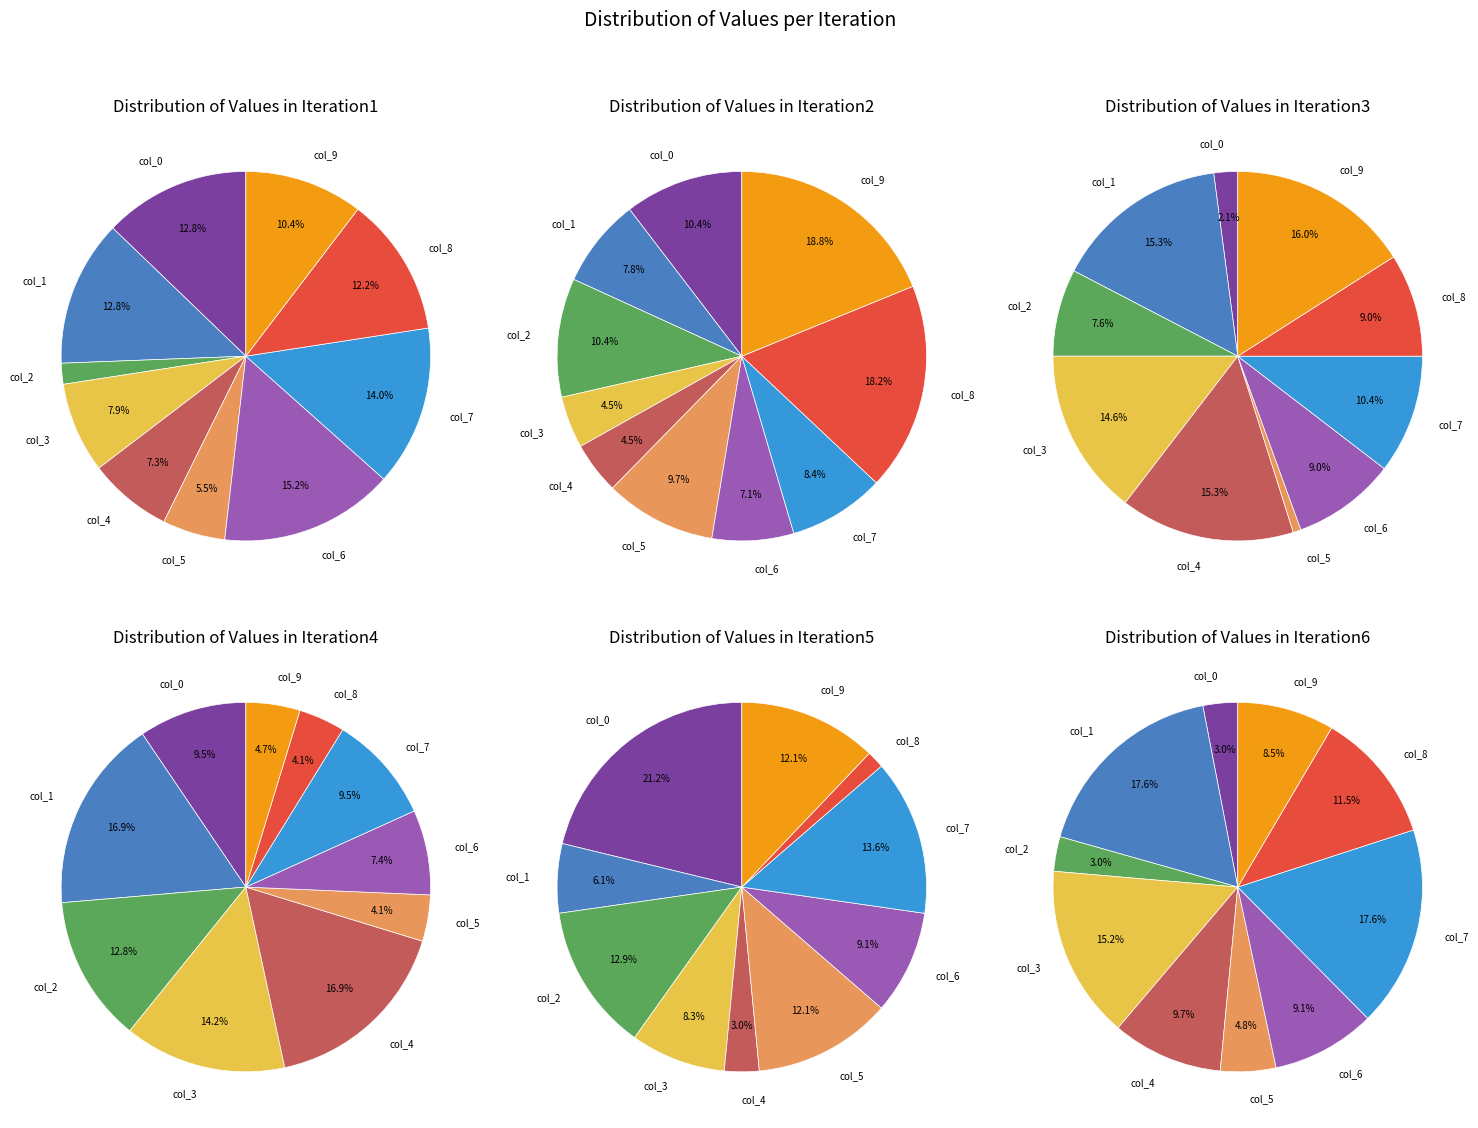

To the nearest percent, what is the average slice percentage?

10%